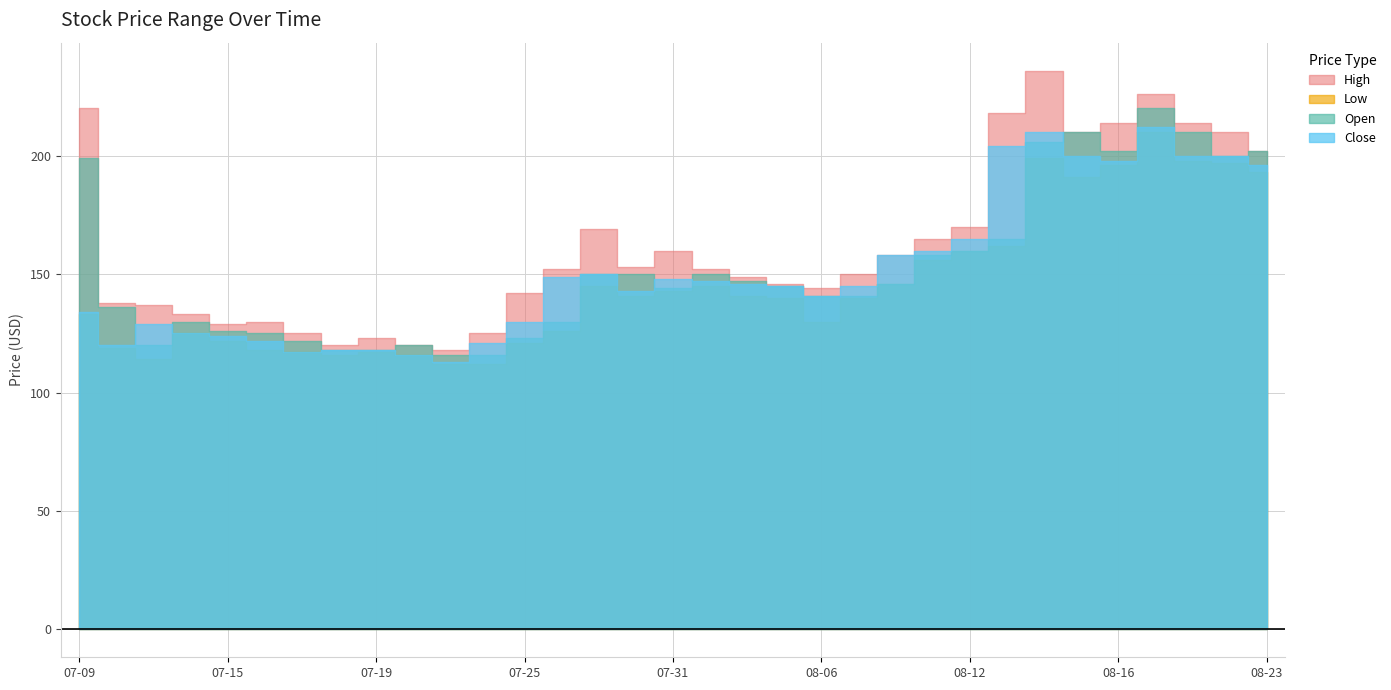

Reading left to right, extract all data points from this chart.

High: 2019-07-09=220	2019-07-10=138	2019-07-11=137	2019-07-12=133	2019-07-15=129	2019-07-16=130	2019-07-17=125	2019-07-18=120	2019-07-19=123	2019-07-22=120	2019-07-23=118	2019-07-24=125	2019-07-25=142	2019-07-26=152	2019-07-29=169	2019-07-30=153	2019-07-31=160	2019-08-01=152	2019-08-02=149	2019-08-05=146	2019-08-06=144	2019-08-07=150	2019-08-08=158	2019-08-09=165	2019-08-12=170	2019-08-13=218	2019-08-14=236	2019-08-15=210	2019-08-16=214	2019-08-20=226	2019-08-21=214	2019-08-22=210	2019-08-23=202
Low: 2019-07-09=133	2019-07-10=119	2019-07-11=114	2019-07-12=125	2019-07-15=122	2019-07-16=118	2019-07-17=117	2019-07-18=116	2019-07-19=117	2019-07-22=116	2019-07-23=112	2019-07-24=112	2019-07-25=121	2019-07-26=126	2019-07-29=145	2019-07-30=141	2019-07-31=143	2019-08-01=145	2019-08-02=141	2019-08-05=140	2019-08-06=130	2019-08-07=140	2019-08-08=146	2019-08-09=156	2019-08-12=160	2019-08-13=162	2019-08-14=199	2019-08-15=191	2019-08-16=196	2019-08-20=210	2019-08-21=198	2019-08-22=197	2019-08-23=193
Open: 2019-07-09=199	2019-07-10=136	2019-07-11=120	2019-07-12=130	2019-07-15=126	2019-07-16=125	2019-07-17=122	2019-07-18=118	2019-07-19=118	2019-07-22=120	2019-07-23=116	2019-07-24=116	2019-07-25=123	2019-07-26=130	2019-07-29=150	2019-07-30=150	2019-07-31=144	2019-08-01=150	2019-08-02=147	2019-08-05=145	2019-08-06=141	2019-08-07=141	2019-08-08=146	2019-08-09=158	2019-08-12=160	2019-08-13=165	2019-08-14=206	2019-08-15=210	2019-08-16=202	2019-08-20=220	2019-08-21=210	2019-08-22=200	2019-08-23=202
Close: 2019-07-09=134	2019-07-10=120	2019-07-11=129	2019-07-12=125	2019-07-15=124	2019-07-16=122	2019-07-17=117	2019-07-18=118	2019-07-19=118	2019-07-22=116	2019-07-23=113	2019-07-24=121	2019-07-25=130	2019-07-26=149	2019-07-29=150	2019-07-30=143	2019-07-31=148	2019-08-01=147	2019-08-02=146	2019-08-05=145	2019-08-06=141	2019-08-07=145	2019-08-08=158	2019-08-09=160	2019-08-12=165	2019-08-13=204	2019-08-14=210	2019-08-15=200	2019-08-16=198	2019-08-20=212	2019-08-21=200	2019-08-22=200	2019-08-23=196